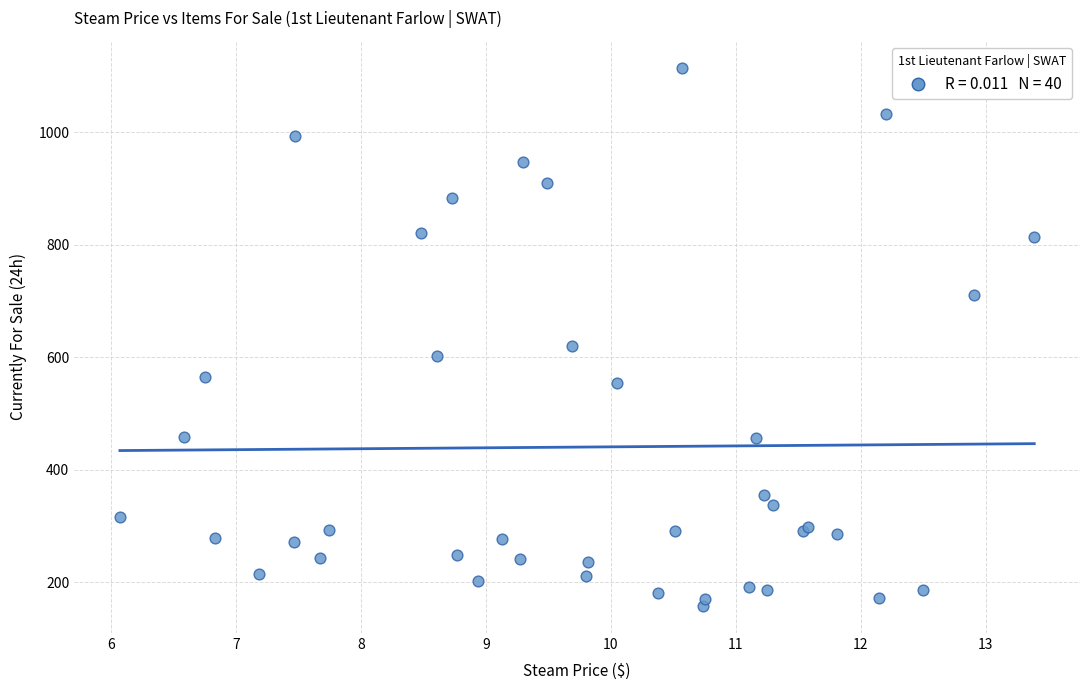

What Y value in the scatter plot is closest to 636?

620